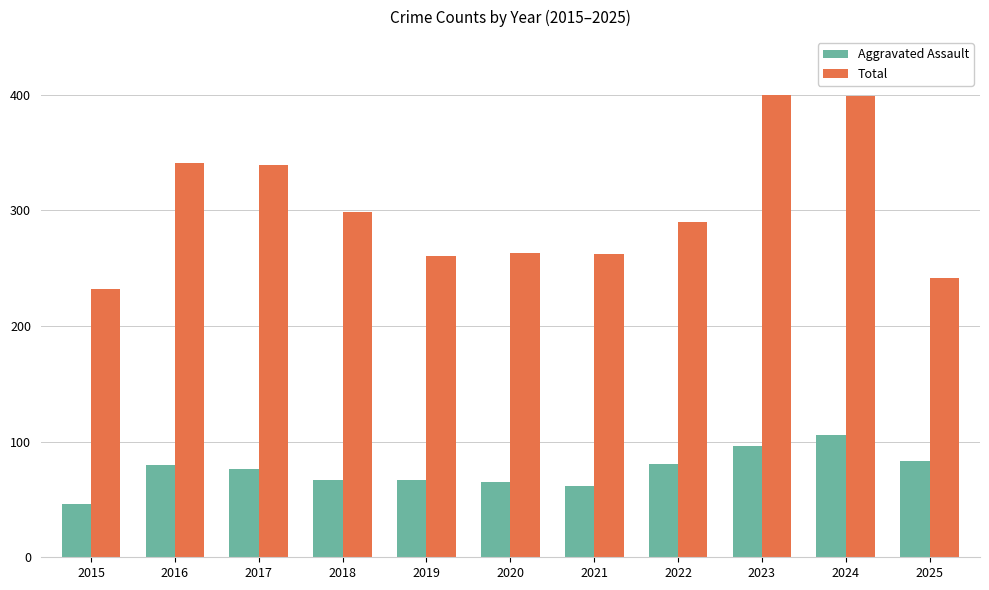

What is the minimum value for Total?

232